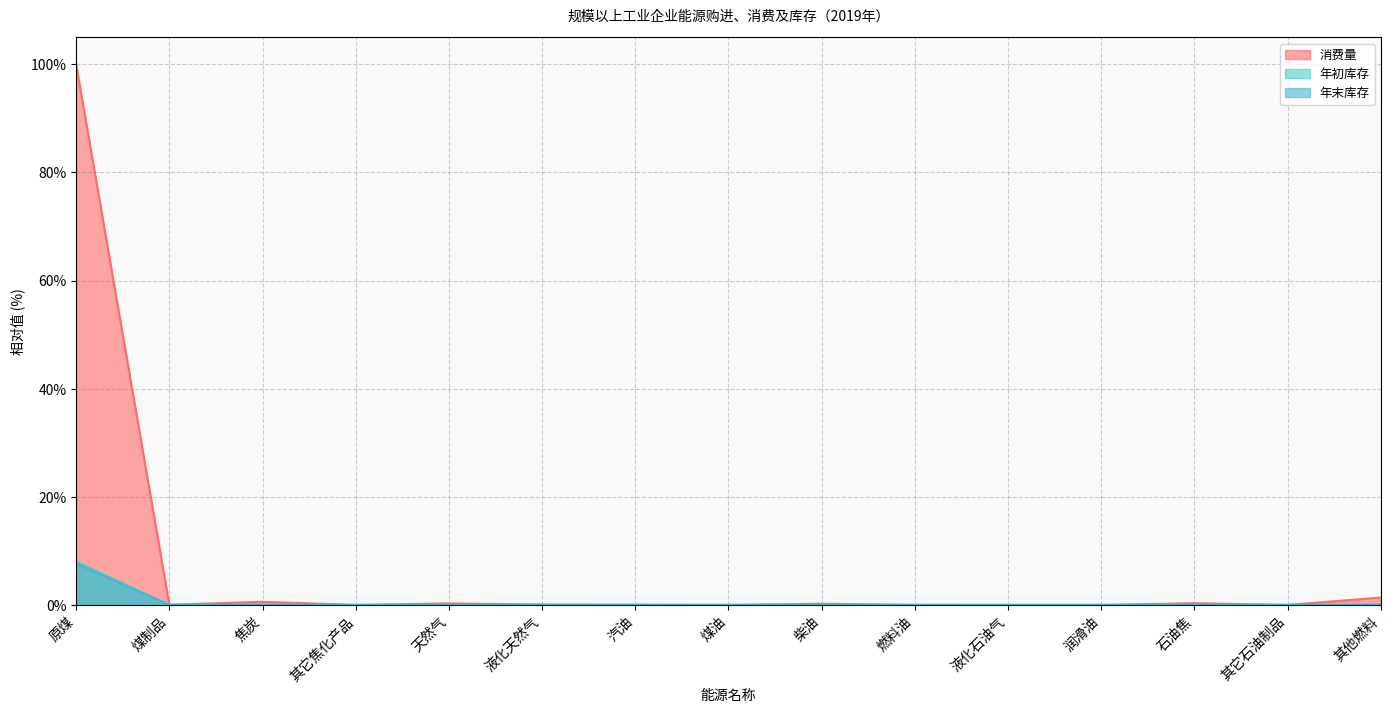

List the labels in order of 消费量 value, largest first.

原煤, 其他燃料, 焦炭, 石油焦, 天然气, 柴油, 液化天然气, 煤制品, 汽油, 燃料油, 其它石油制品, 其它焦化产品, 润滑油, 液化石油气, 煤油